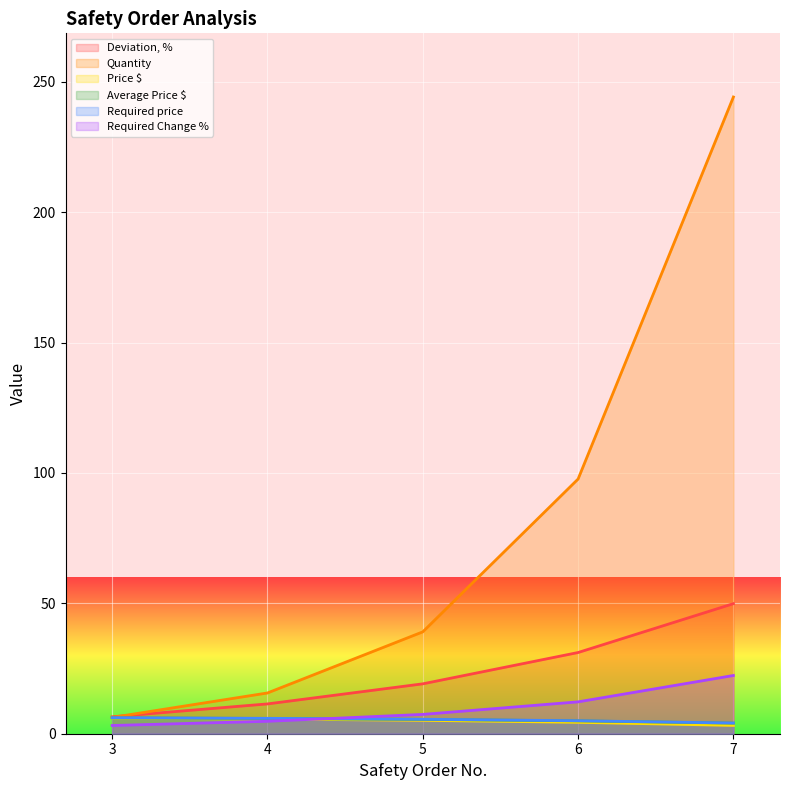

Is it true that Quantity equals 8.4 at 3?

False